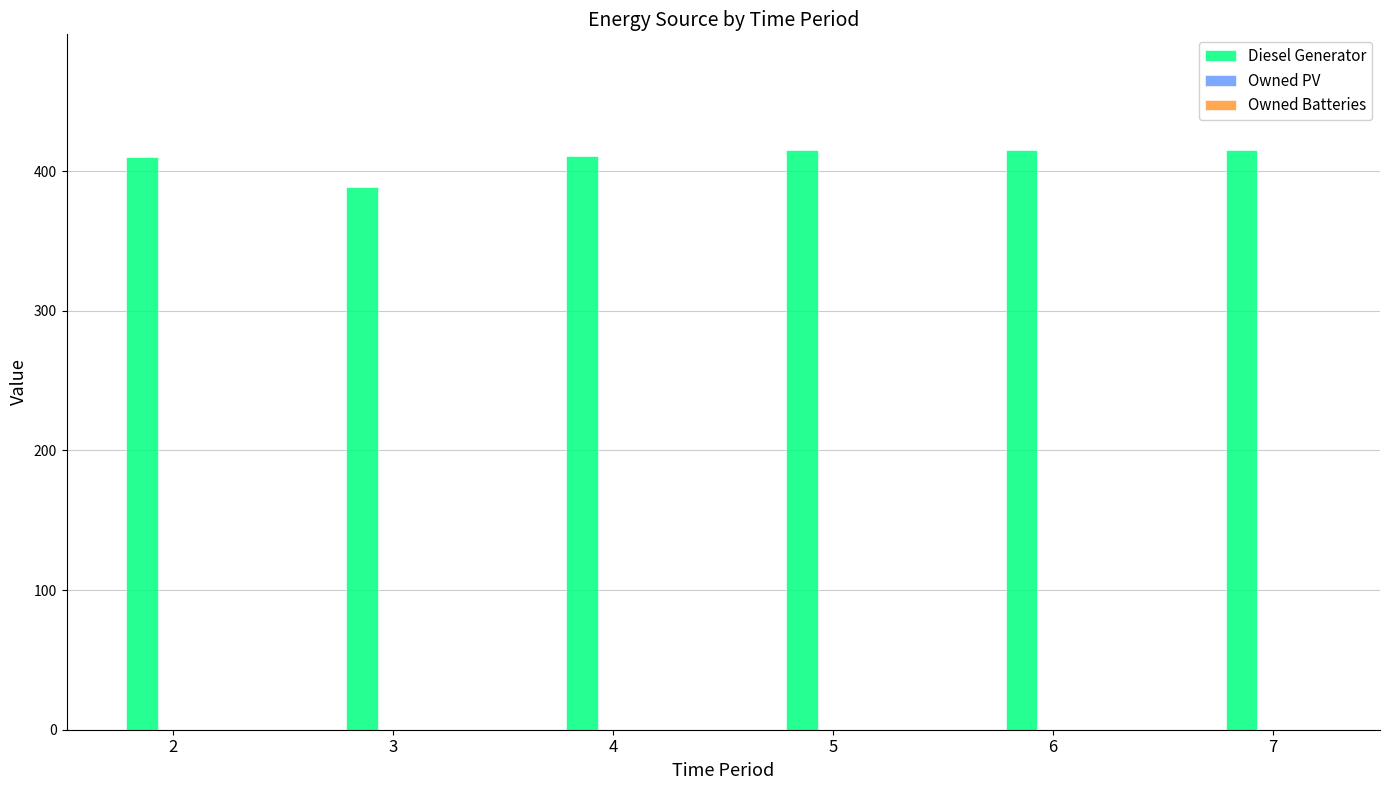

What is the ratio of the value at 4 to the value at 3?

1.1